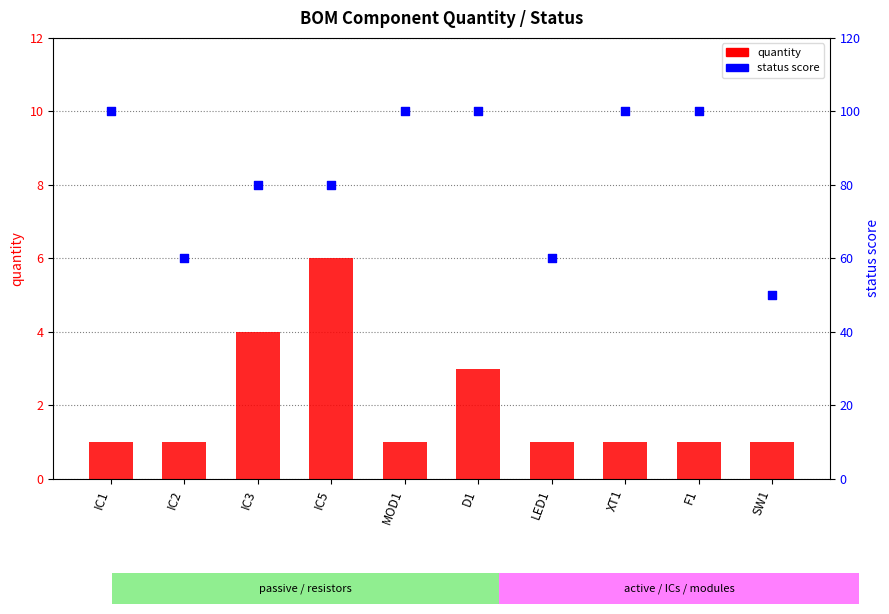

Which series has the largest total across all categories?

status score